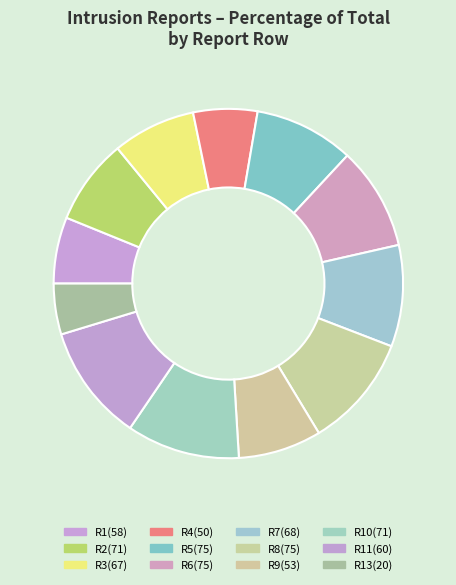

Count the number of slices in the pie.

12